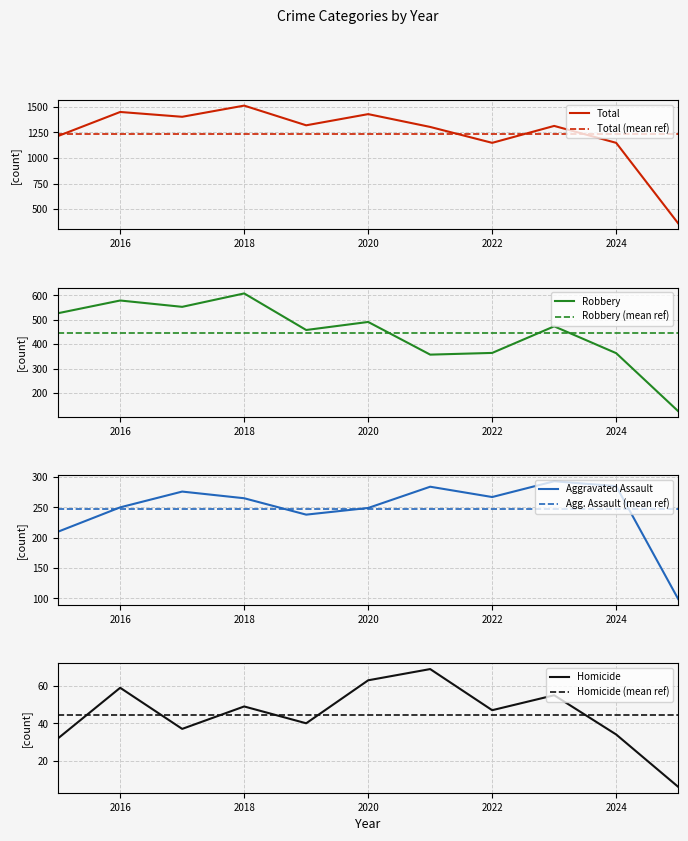

Reading left to right, transcribe all the data shown in this chart.

Aggravated Assault: 2015=210	2016=250	2017=276	2018=265	2019=238	2020=249	2021=284	2022=267	2023=293	2024=285	2025=99
Homicide: 2015=32	2016=59	2017=37	2018=49	2019=40	2020=63	2021=69	2022=47	2023=55	2024=34	2025=6
Robbery: 2015=527	2016=579	2017=553	2018=608	2019=458	2020=491	2021=357	2022=364	2023=473	2024=363	2025=125
Total: 2015=1214	2016=1448	2017=1401	2018=1510	2019=1318	2020=1427	2021=1302	2022=1147	2023=1312	2024=1147	2025=362